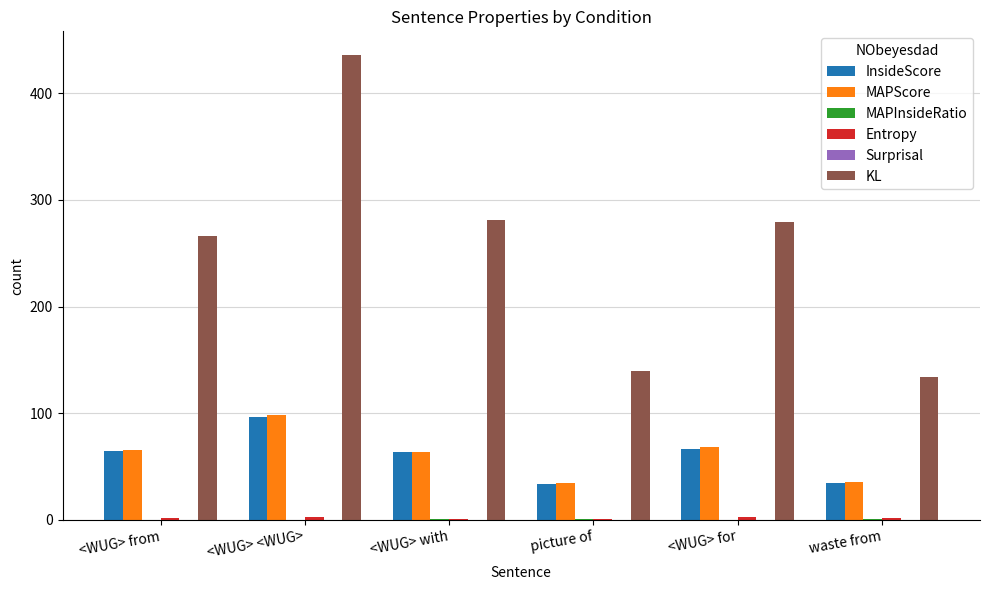

The value of InsideScore at <WUG> from is 64.4. True or false?

True